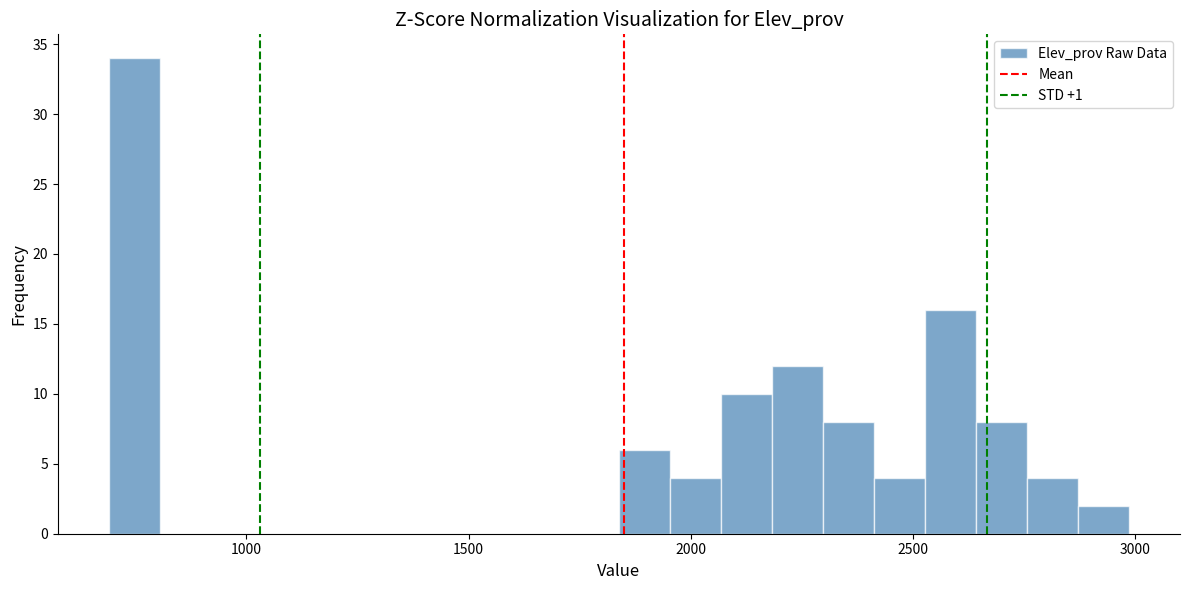

Read against the x-axis, roughly where is the centre of the tallest bar?

750